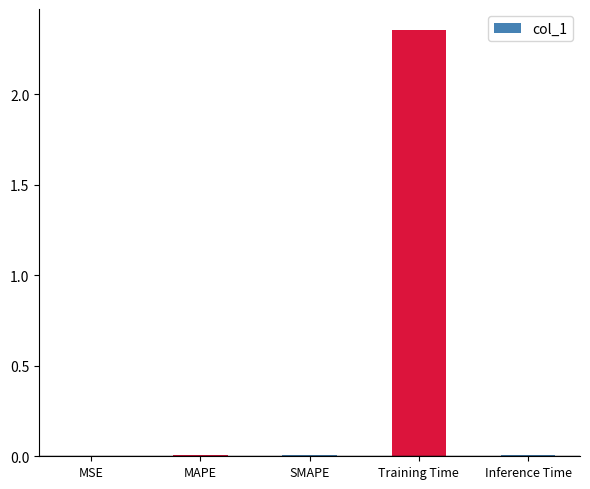

Which has a higher value, MAPE or Training Time?

Training Time